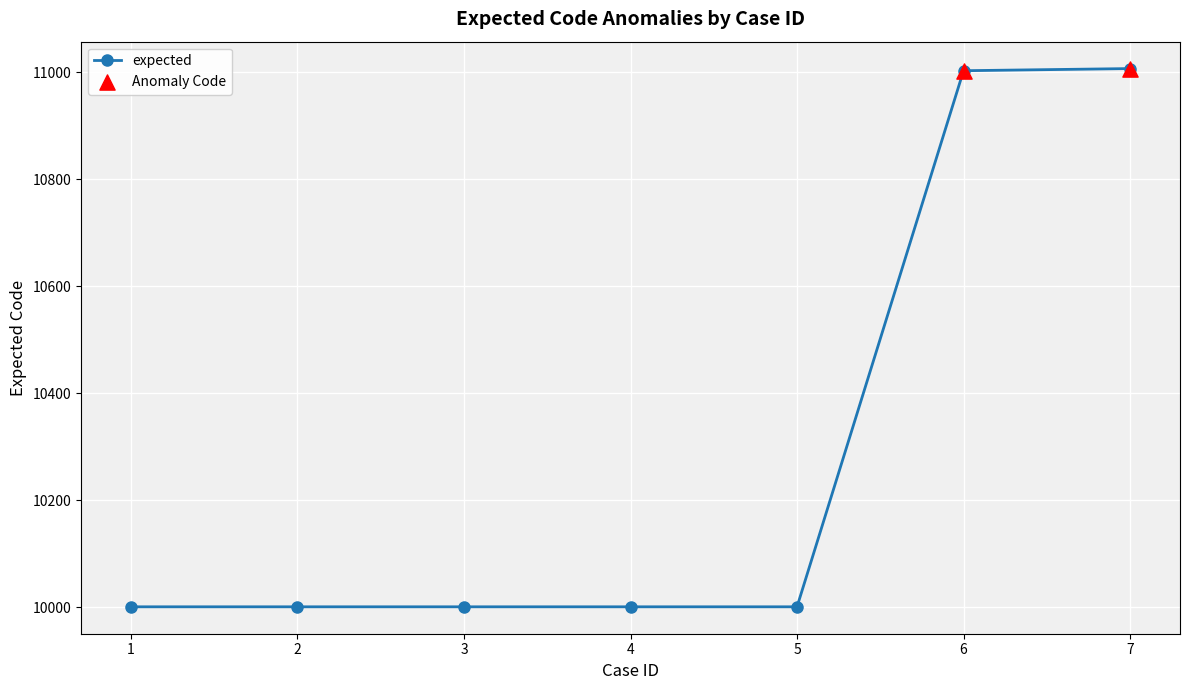

Which has a higher value, 6 or 2?

6